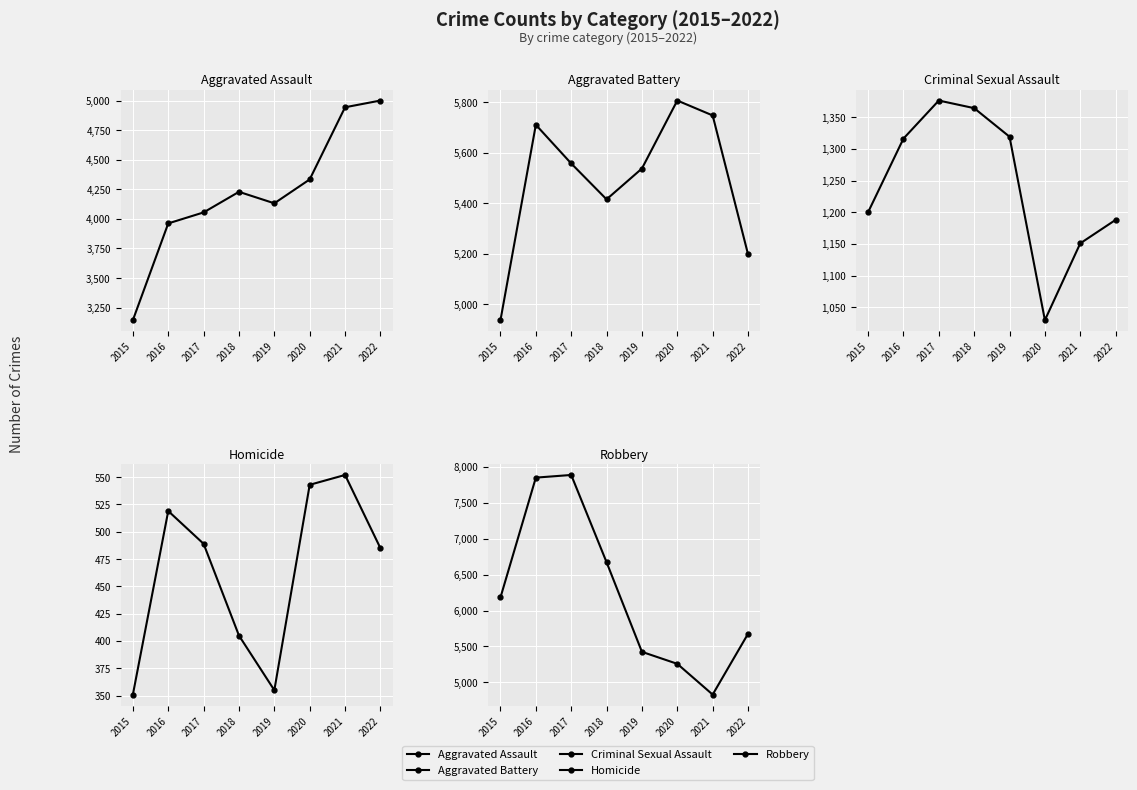

What is the value of the Criminal Sexual Assault point at the 5th from the left?

1319